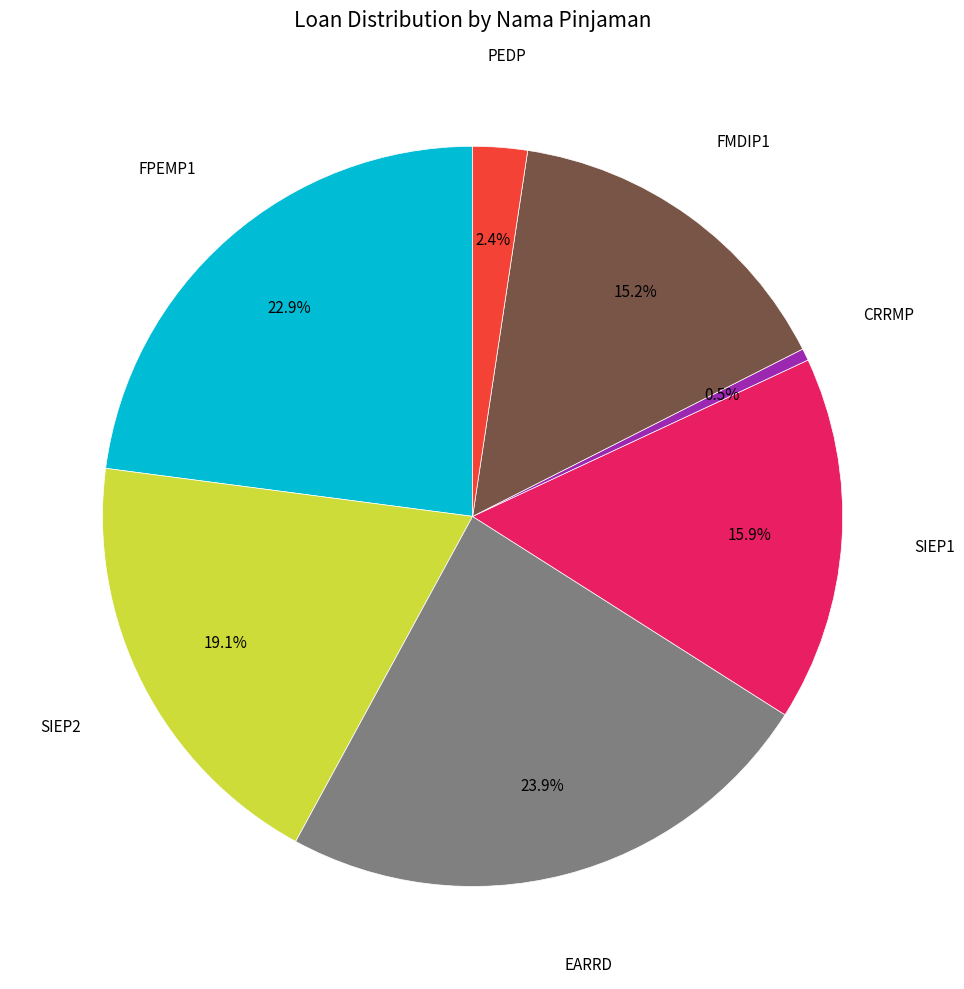

Does any single category account for the majority?

No